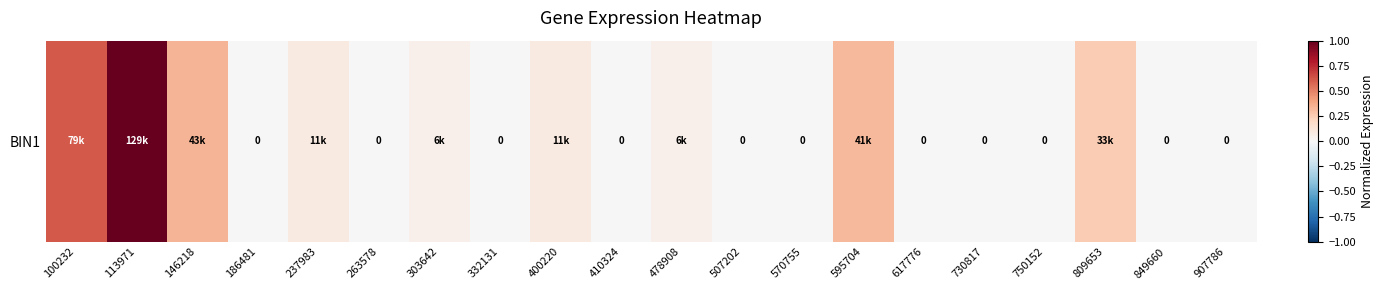

Is it true that the value at 263578 is 0.0?

True